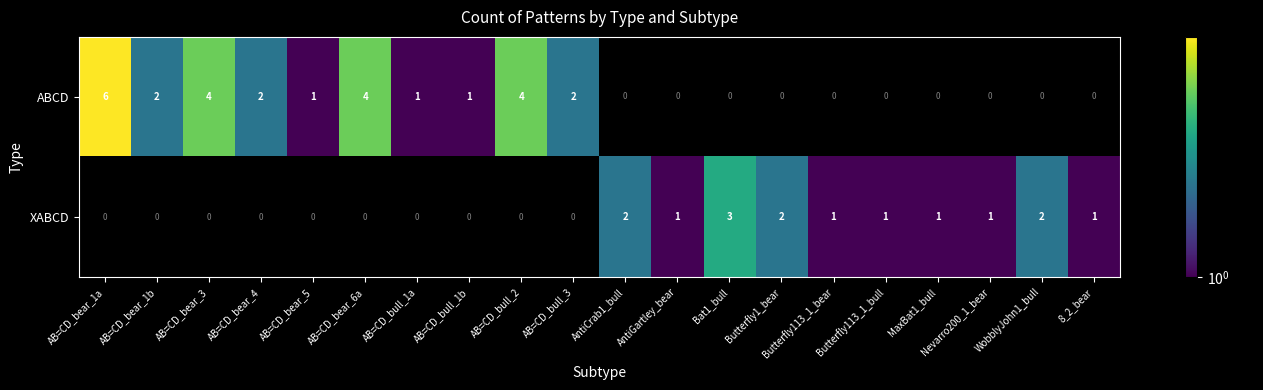

What is the difference between the maximum and minimum values in the ABCD series?

6